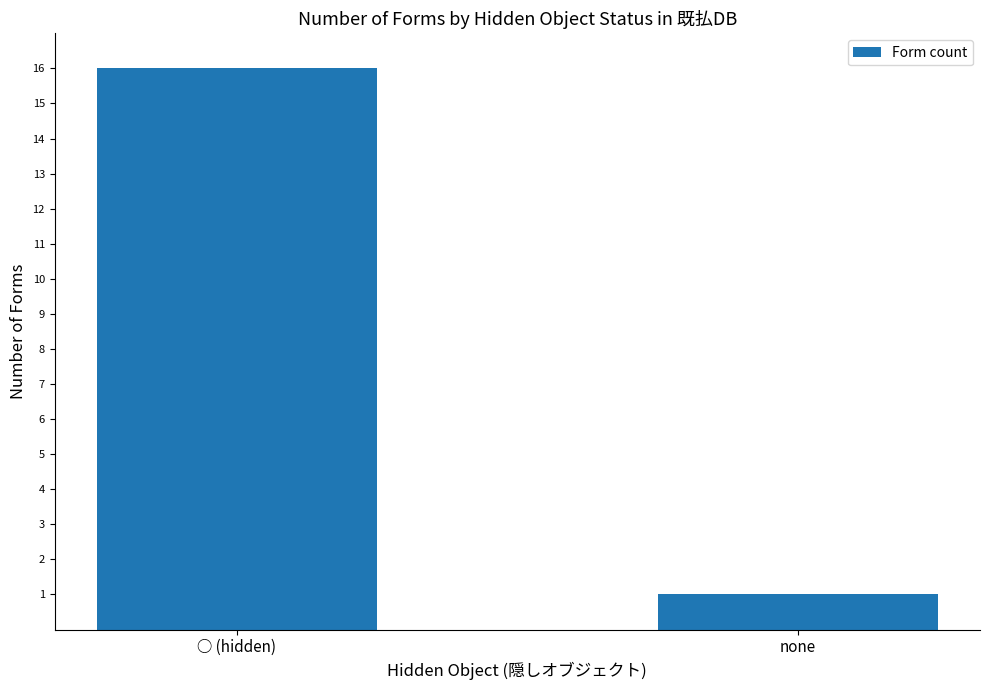

What is the ratio of the value at none to the value at ○ (hidden)?

0.1